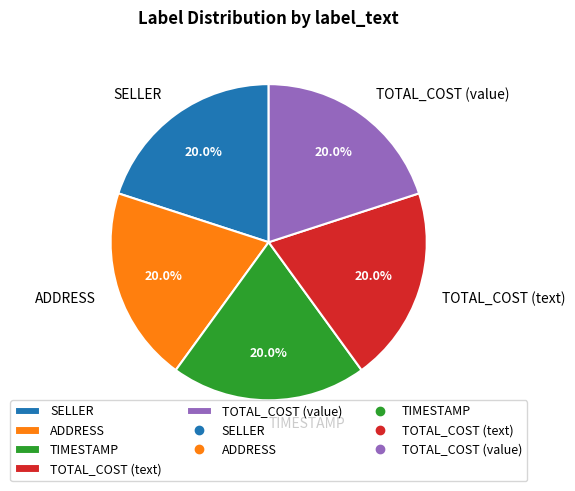

Count the number of slices in the pie.

5